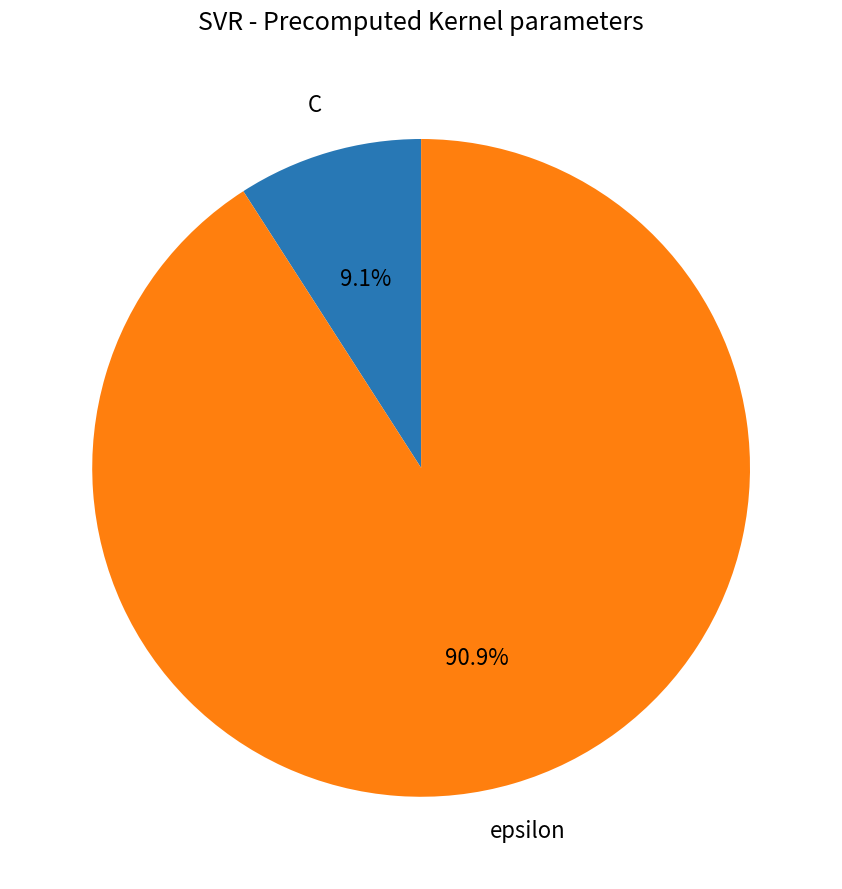

Which slice is the largest?

epsilon